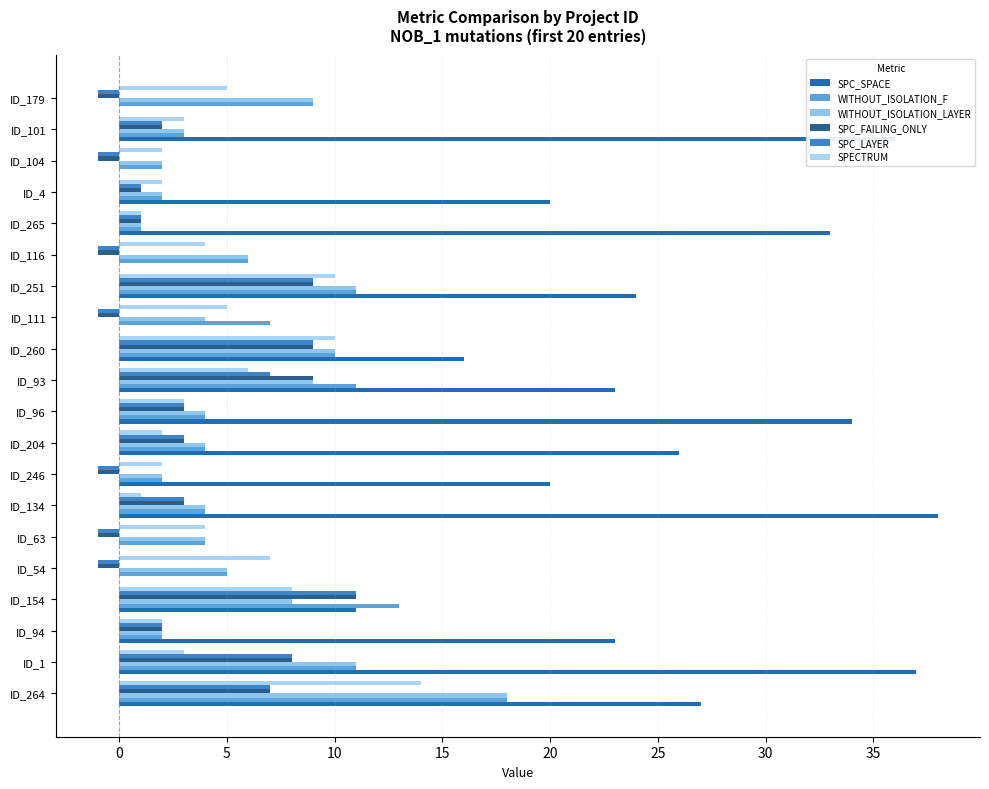

Reading left to right, list all the values displayed in this chart.

SPC_SPACE: 27	37	23	11	0	0	38	20	26	34	23	16	0	24	0	33	20	0	36	0
WITHOUT_ISOLATION_F: 18	11	2	13	5	4	4	2	4	4	11	10	7	11	6	1	2	2	3	9
WITHOUT_ISOLATION_LAYER: 18	11	2	8	5	4	4	2	4	4	9	10	4	11	6	1	2	2	3	9
SPC_FAILING_ONLY: 7	8	2	11	-1	-1	3	-1	3	3	9	9	-1	9	-1	1	1	-1	2	-1
SPC_LAYER: 7	8	2	11	-1	-1	3	-1	3	3	7	9	-1	9	-1	1	1	-1	2	-1
SPECTRUM: 14	3	2	8	7	4	1	2	2	3	6	10	5	10	4	1	2	2	3	5